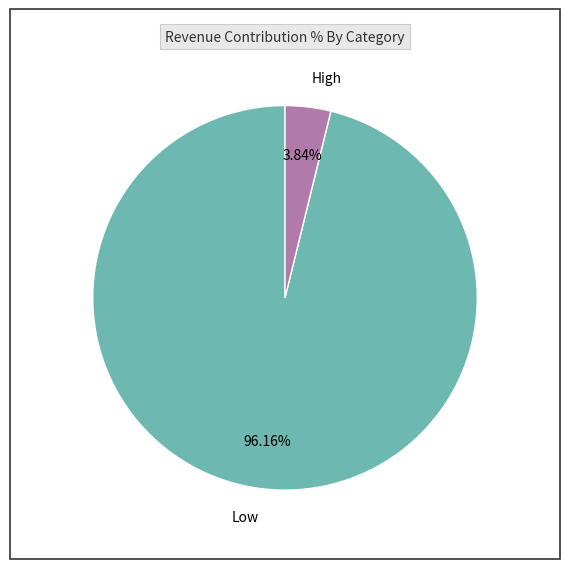

What percentage is the High slice, to the nearest percent?

4%